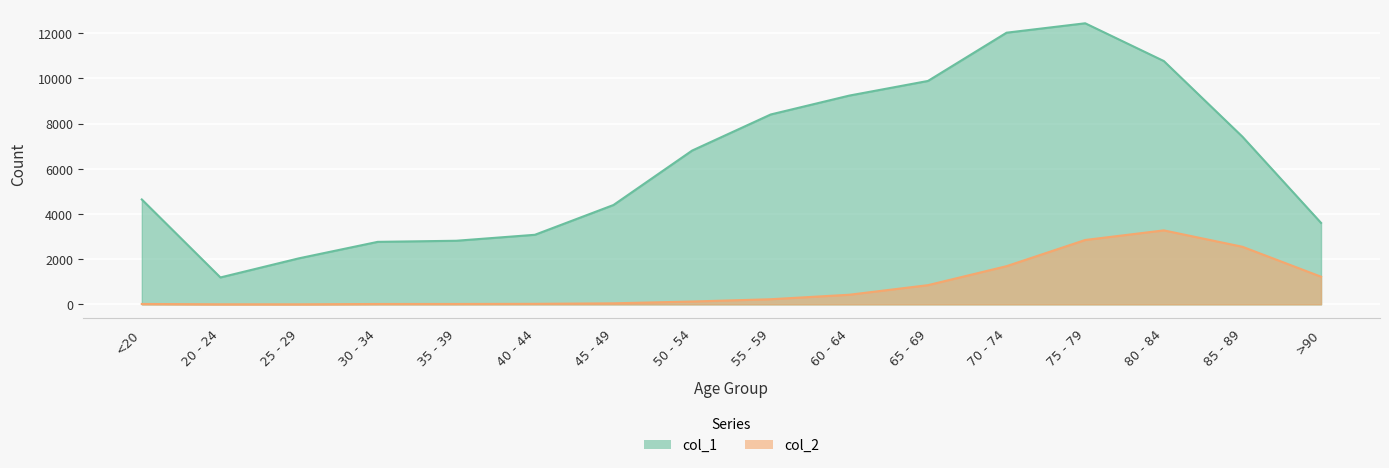

The col_2 series shows 47 at 45 - 49. True or false?

True